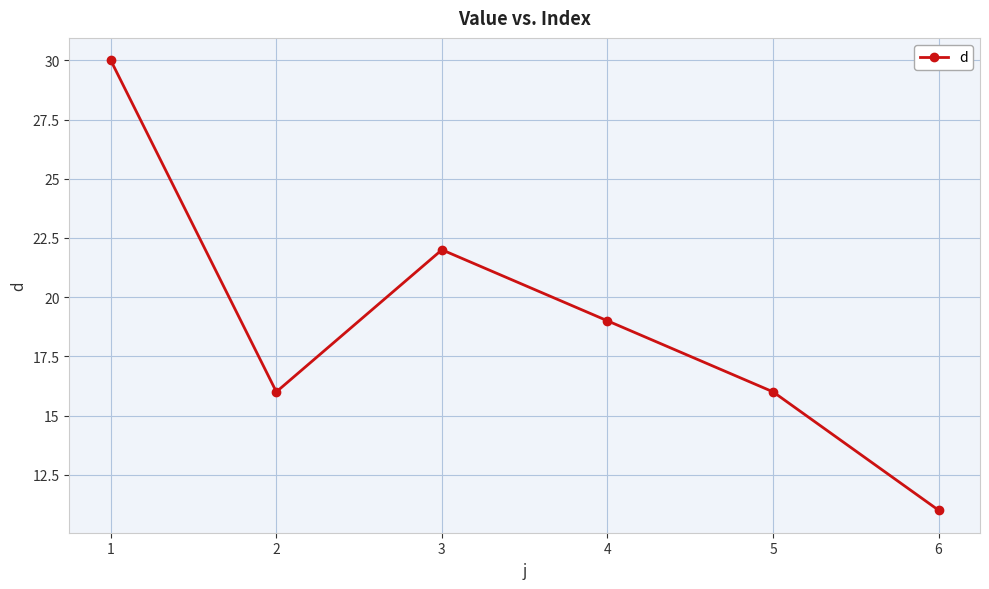

What is the sum of the values at 6 and 1?

41